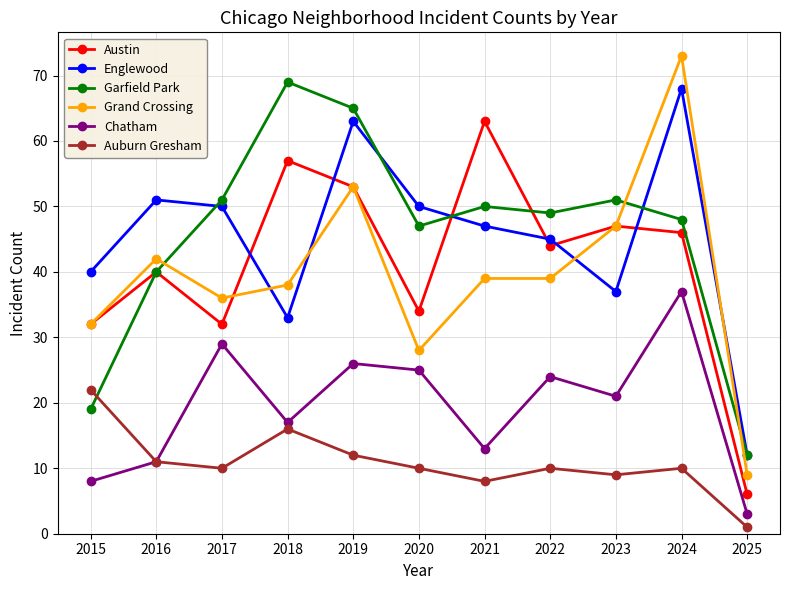

The Chatham series shows 5 at 2016. True or false?

False